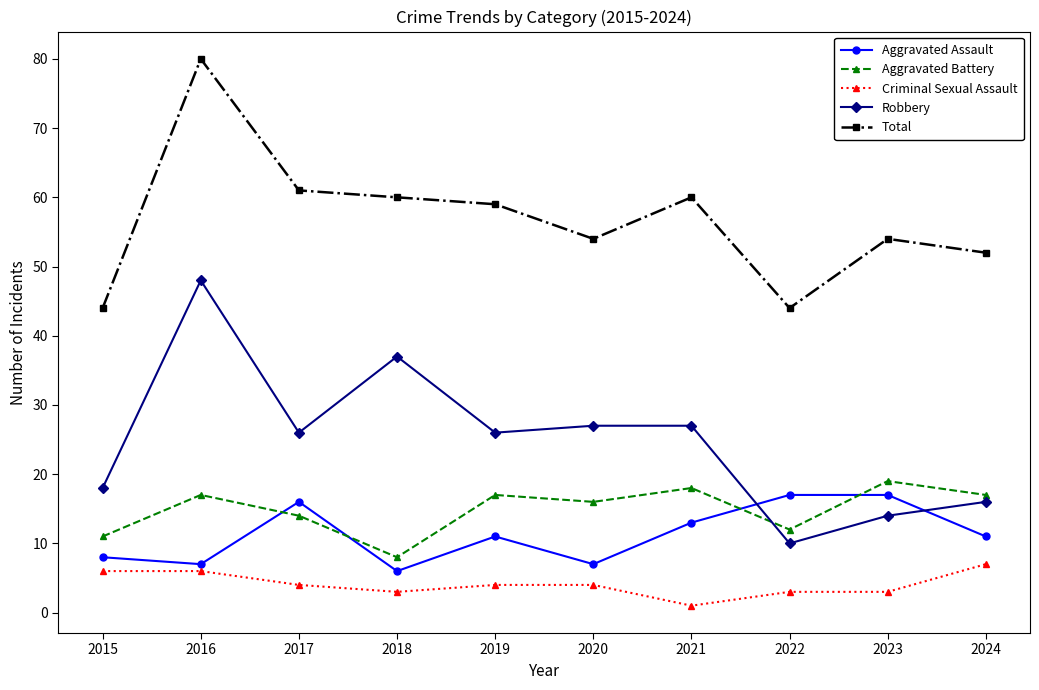

What is the smallest value displayed?

1